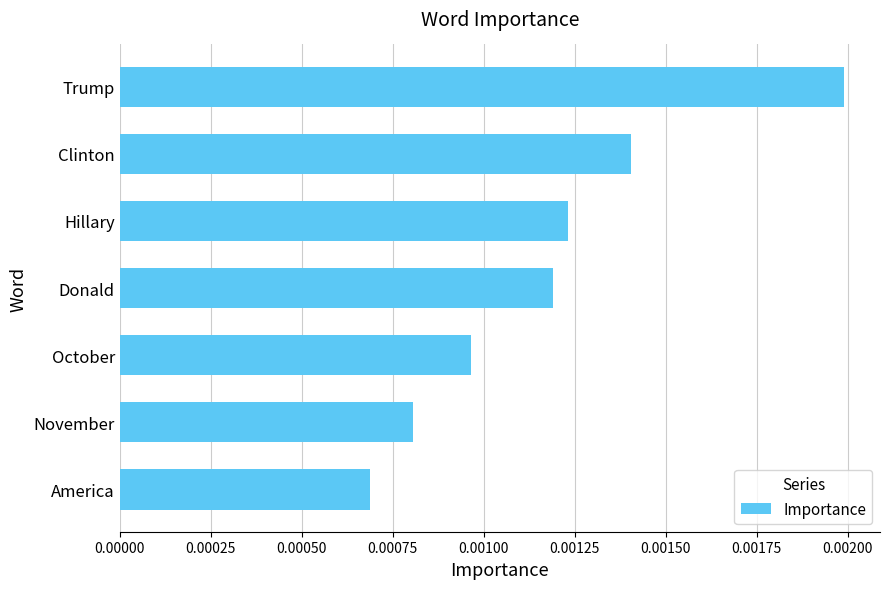

Which label corresponds to the smallest value in the chart?

America